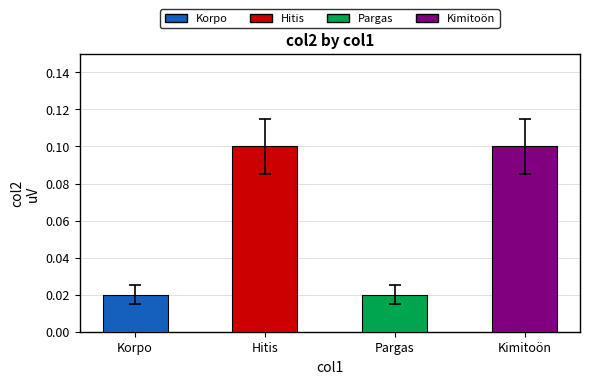

What is the label of the 4th bar from the right?

Korpo